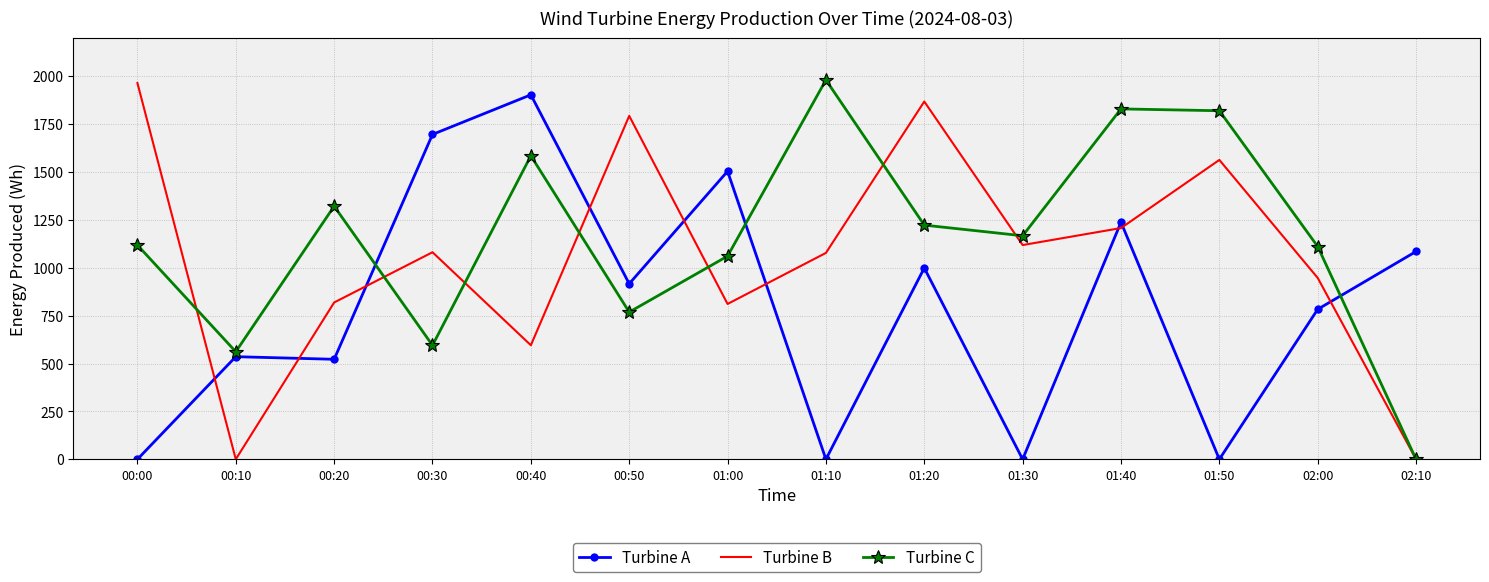

What is the total value across all series at 00:50?

3477.5